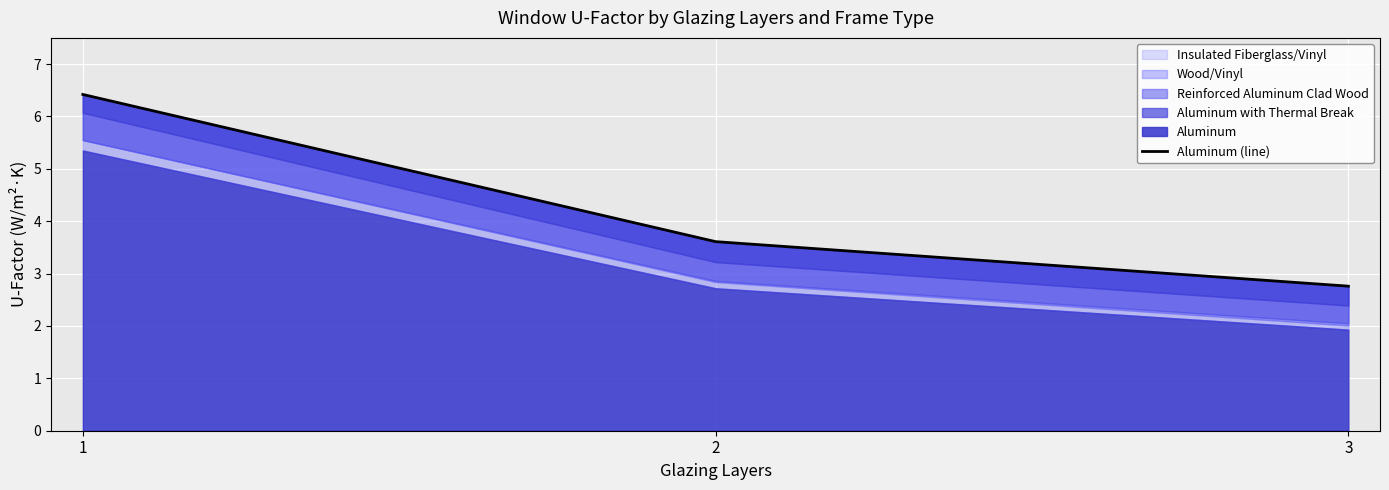

The value at 3 is 1.8. True or false?

False